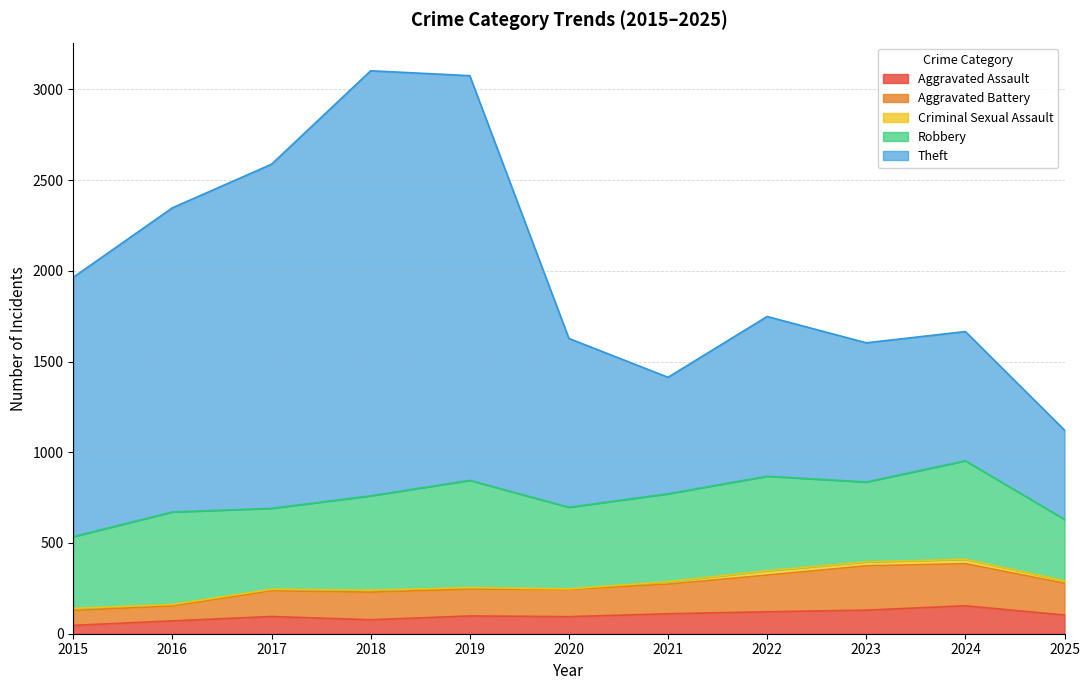

At which label does Aggravated Assault first exceed 98?

2021